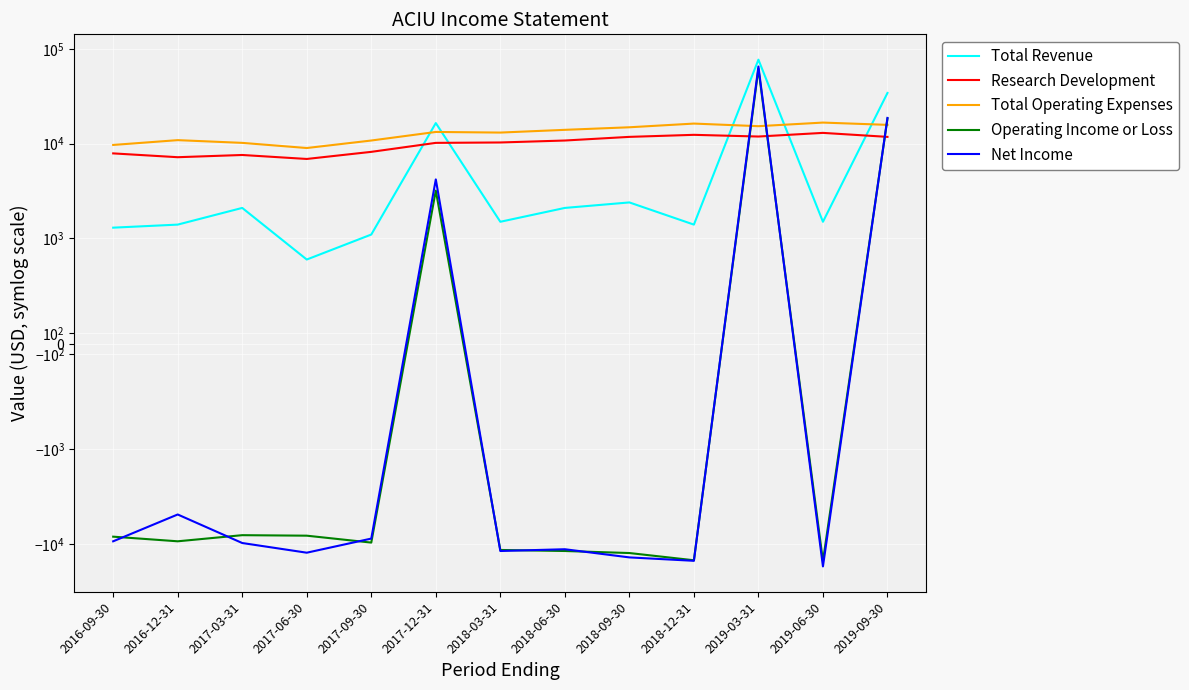

Is it true that Net Income equals 65200 at 2019-03-31?

True